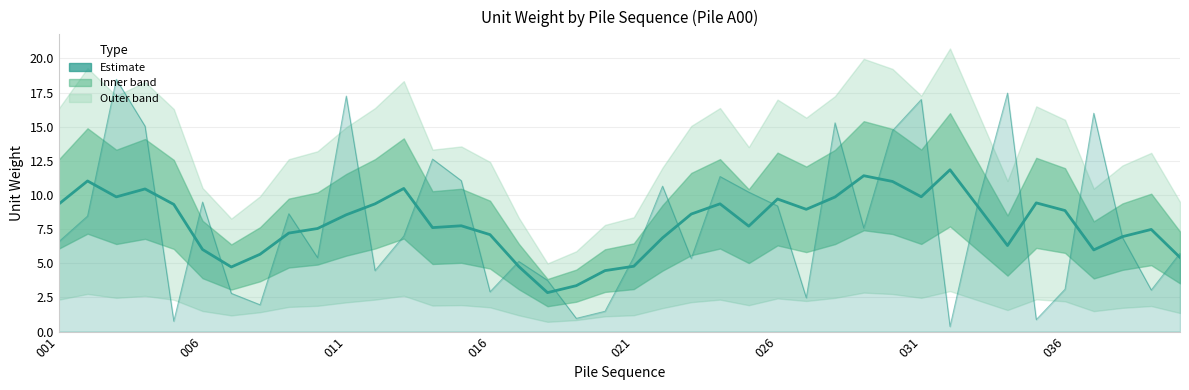

How many values are below 8?

20